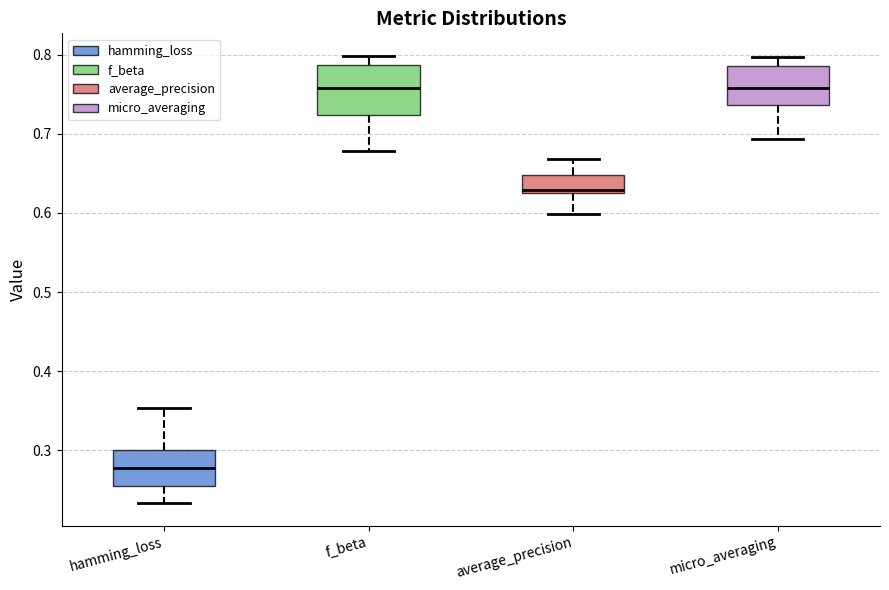

Where is the lower edge of the box for average_precision on the y-axis? The values are not printed on the chart, so give them approximately, as read against the axis.

0.63